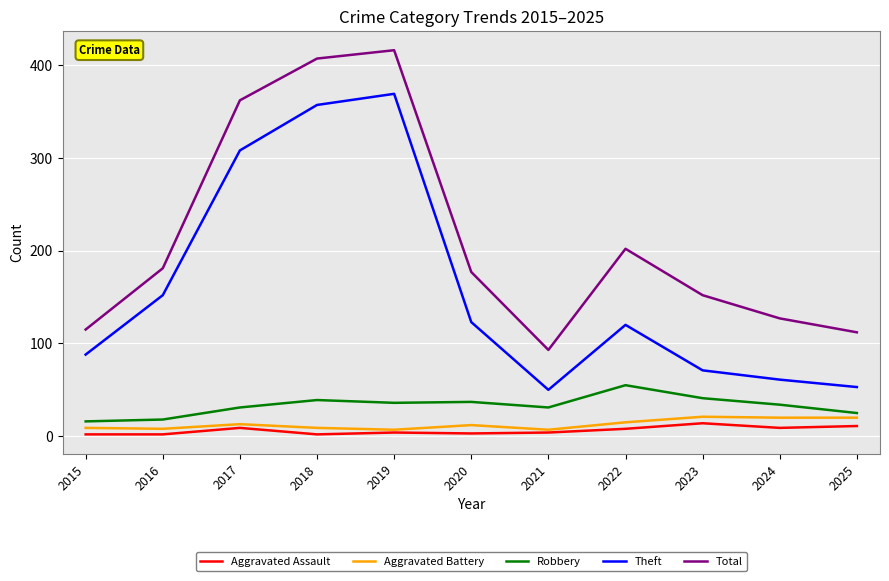

At which label does Total reach its peak?

2019